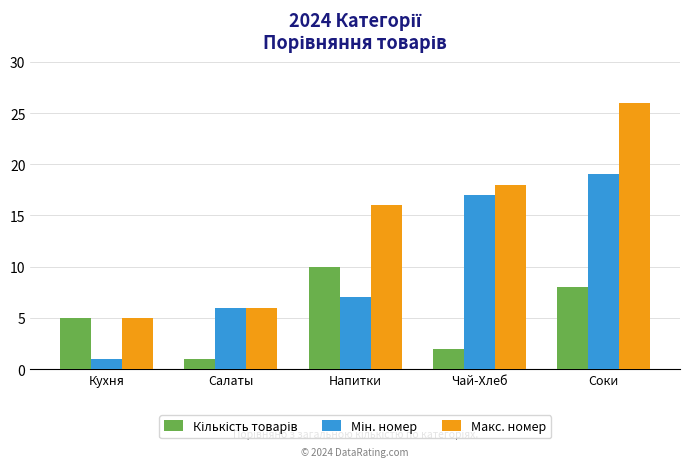

What is the difference between the maximum and minimum values in the Макс. номер series?

21